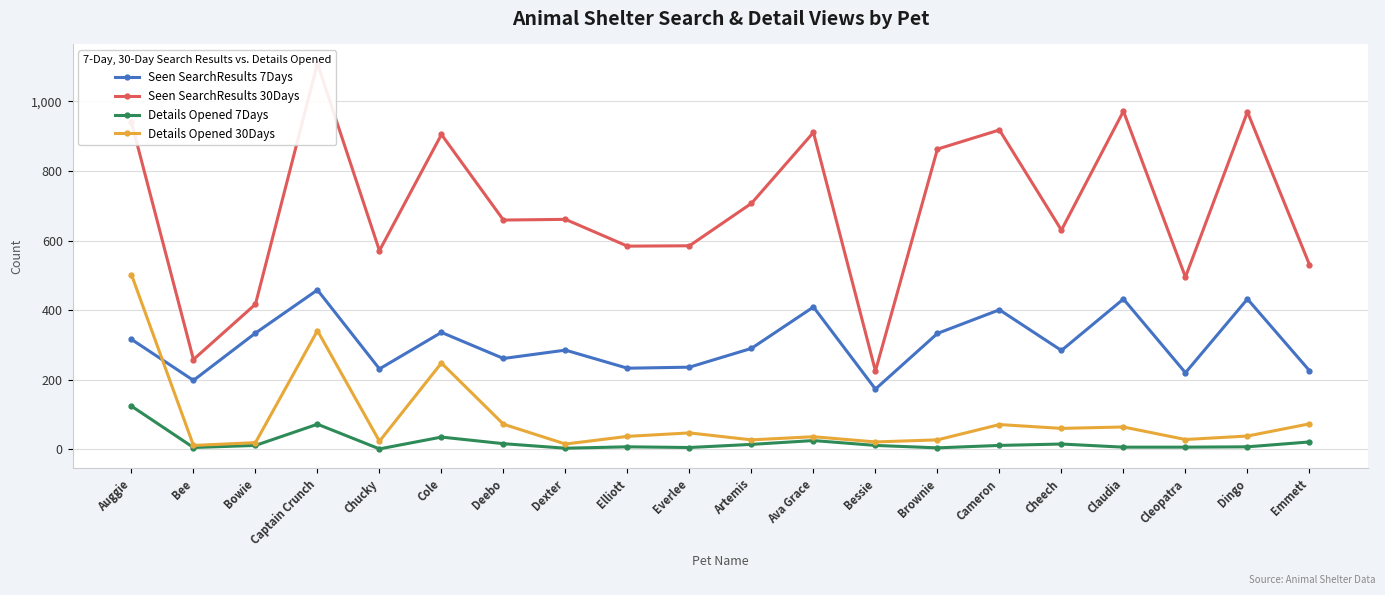

At which label does Details Opened 7Days first exceed 11?

Auggie